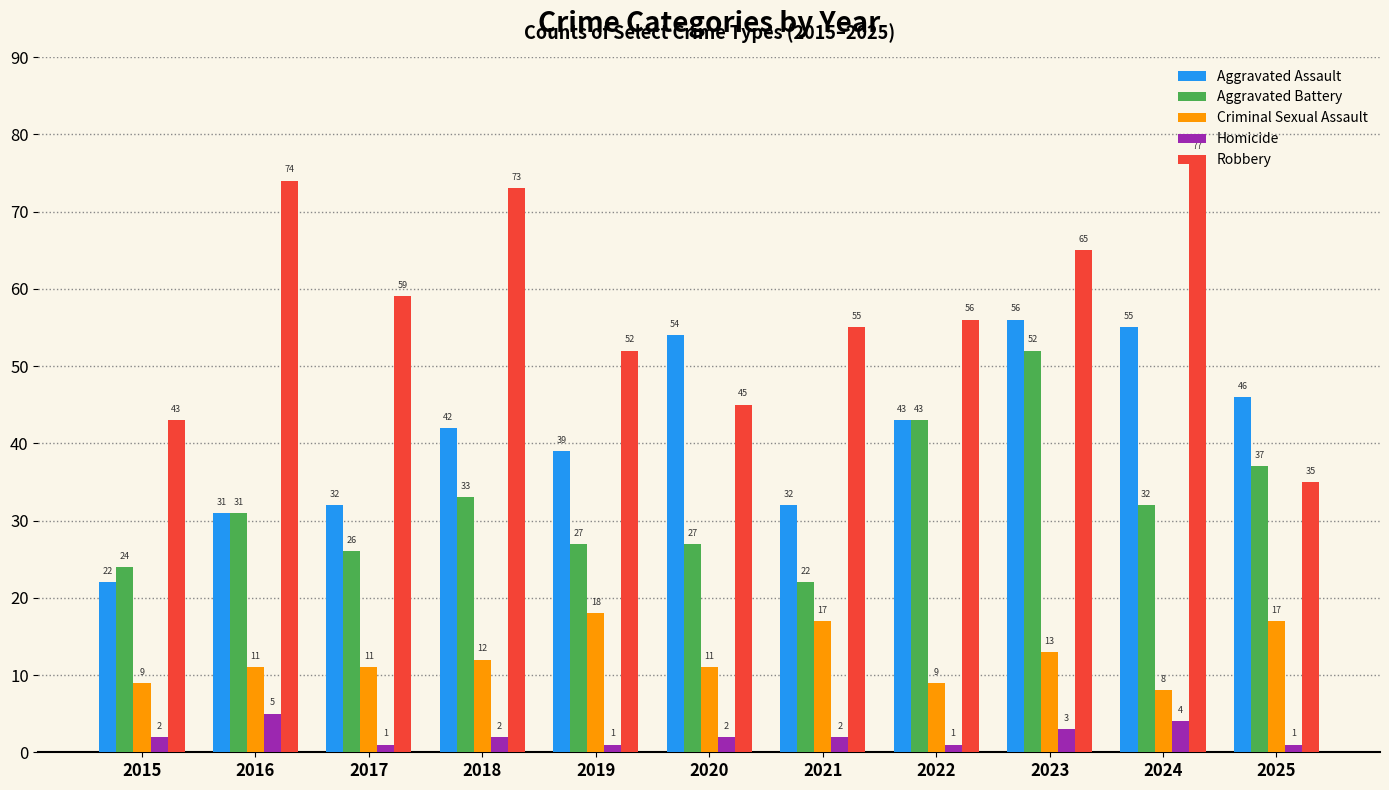

The value of Aggravated Assault at 2023 is 17. True or false?

False